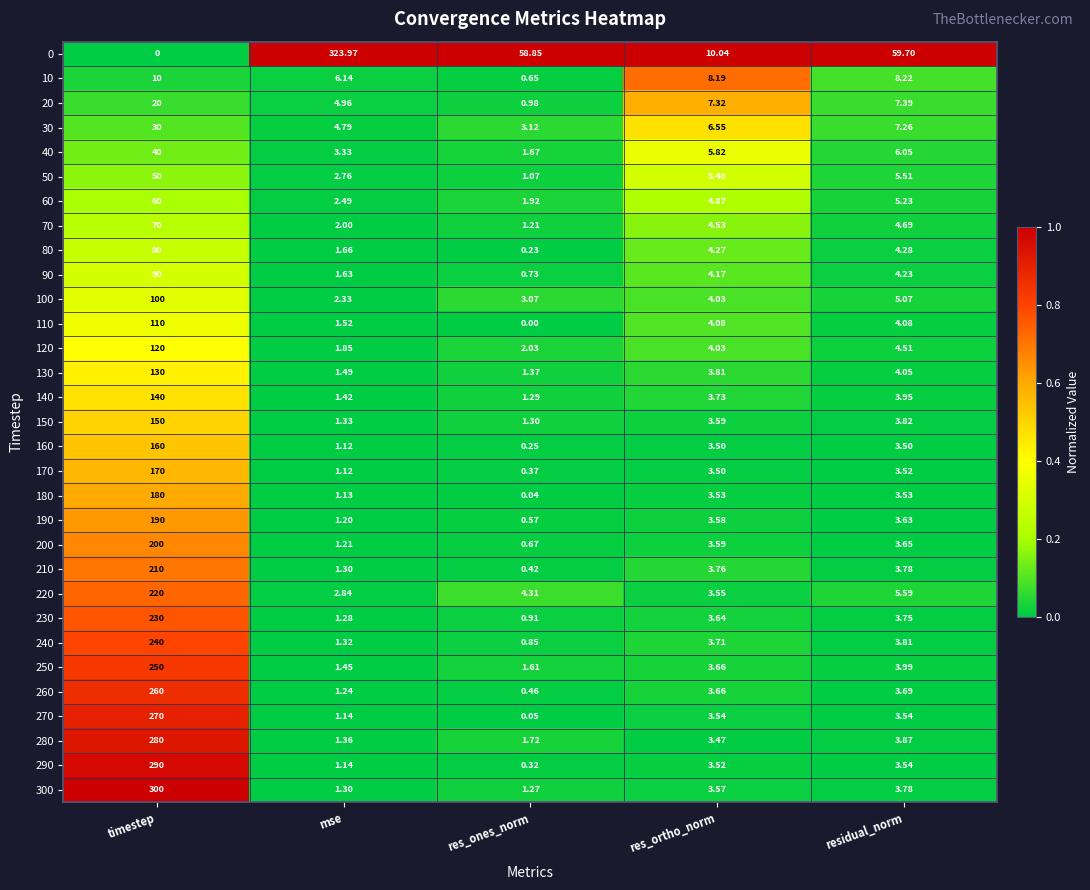

Where is 220 nearest to the value 111?

residual_norm